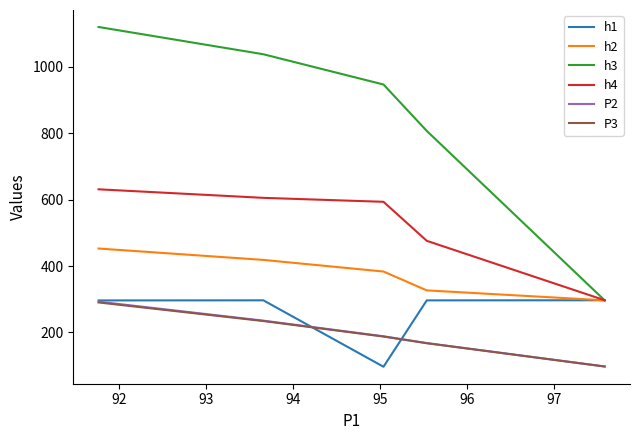

True or false: h4 and h1 intersect in this chart.

False